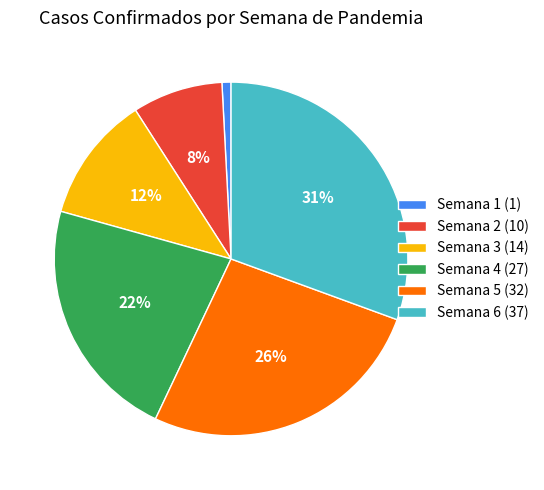

Which slice is the largest?

Semana 6 (37)